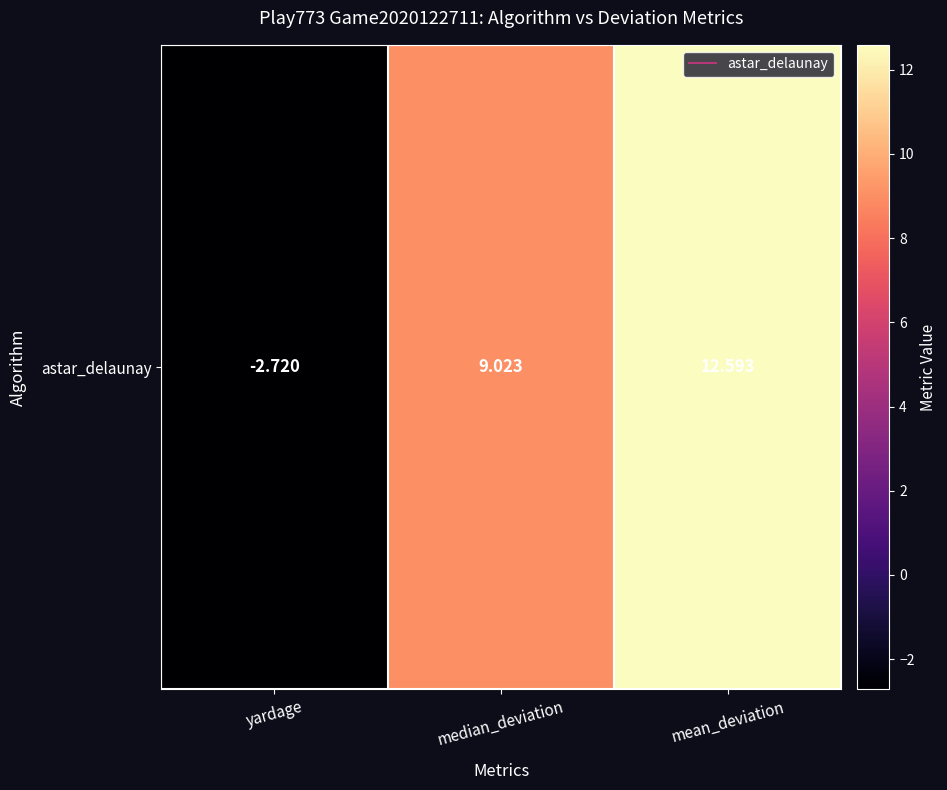

What is the minimum value shown in the chart?

-2.7